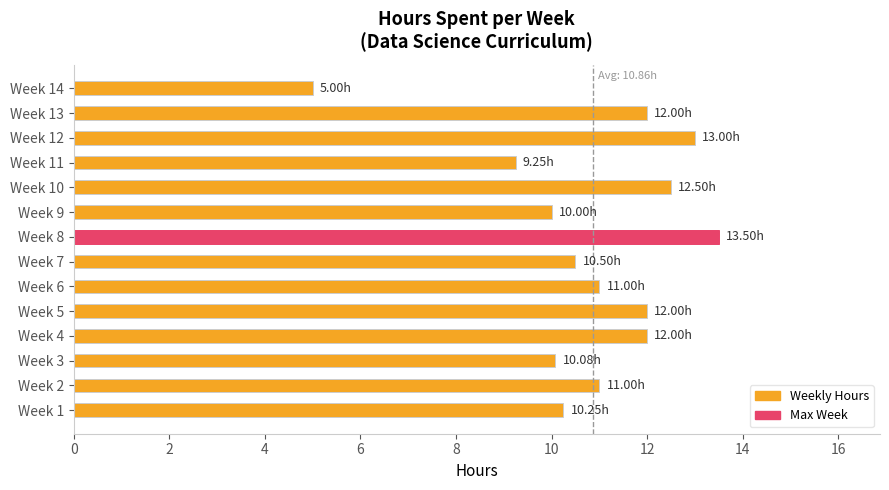

Which has a higher value, Week 4 or Week 2?

Week 4